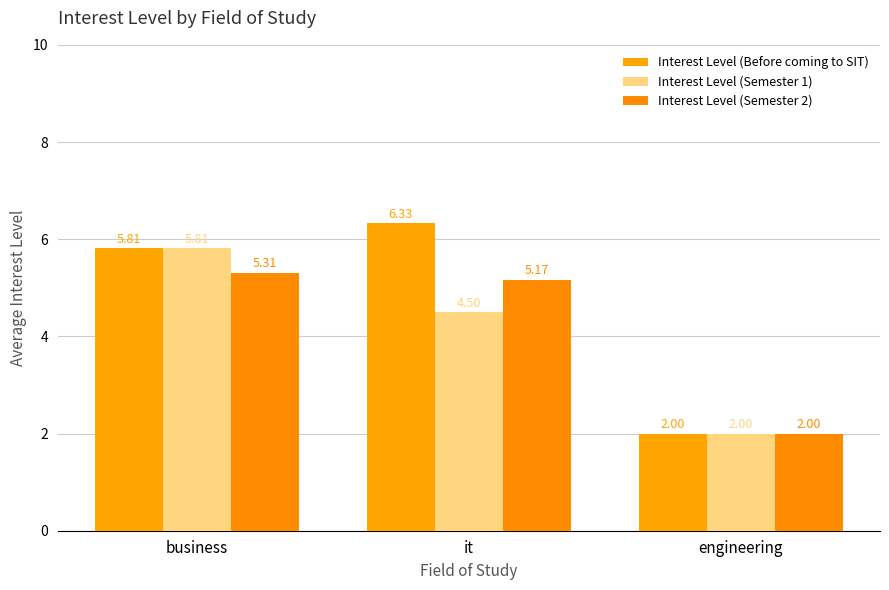

Count the number of categories in the chart.

3